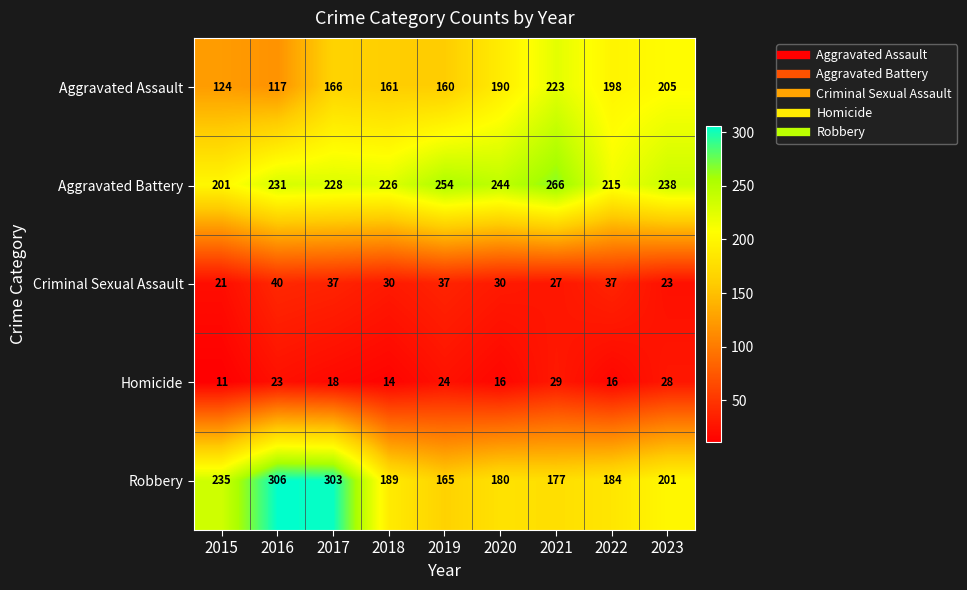

Which label corresponds to the largest value in the chart?

2016